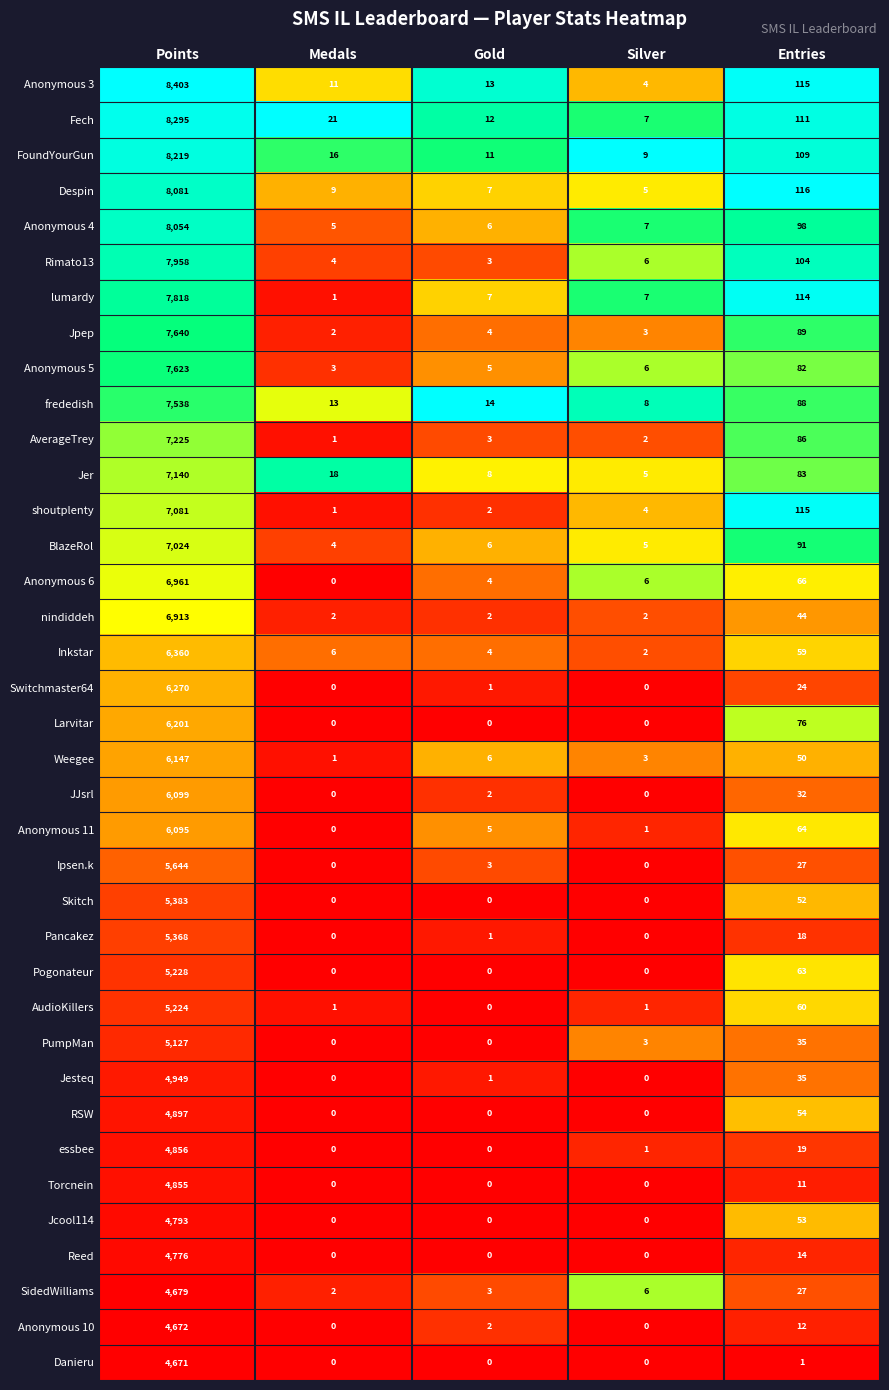

What is the total value across all series at Gold?

135